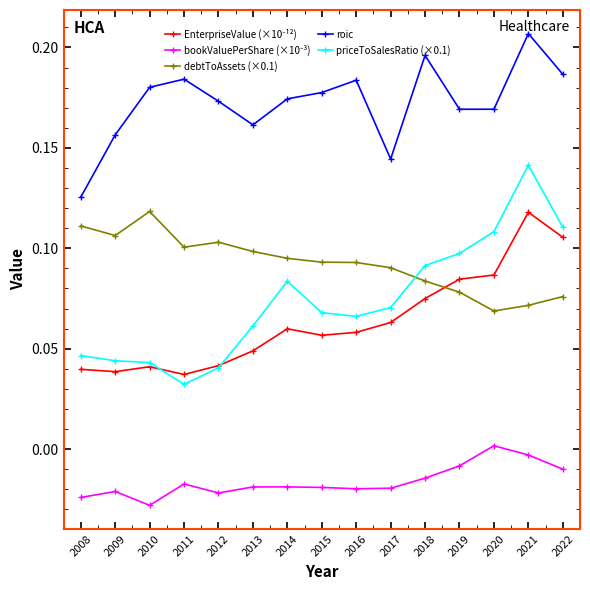

True or false: debtToAssets (×0.1) has a value of 0.2 at 2018.

False